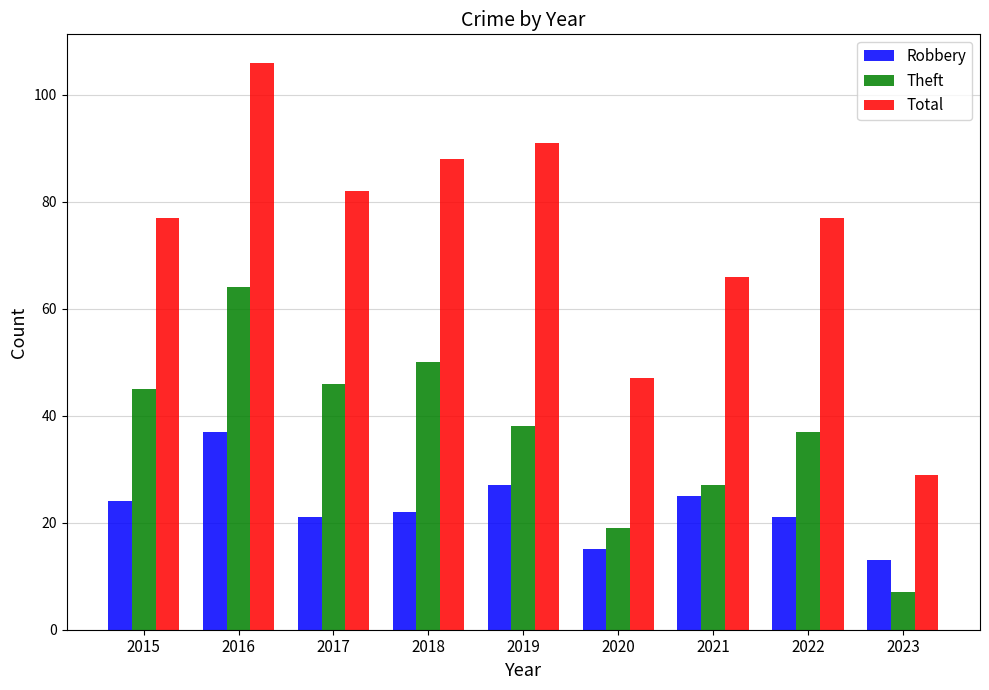

Reading right to left, extract all data points from this chart.

Robbery: 13	21	25	15	27	22	21	37	24
Theft: 7	37	27	19	38	50	46	64	45
Total: 29	77	66	47	91	88	82	106	77